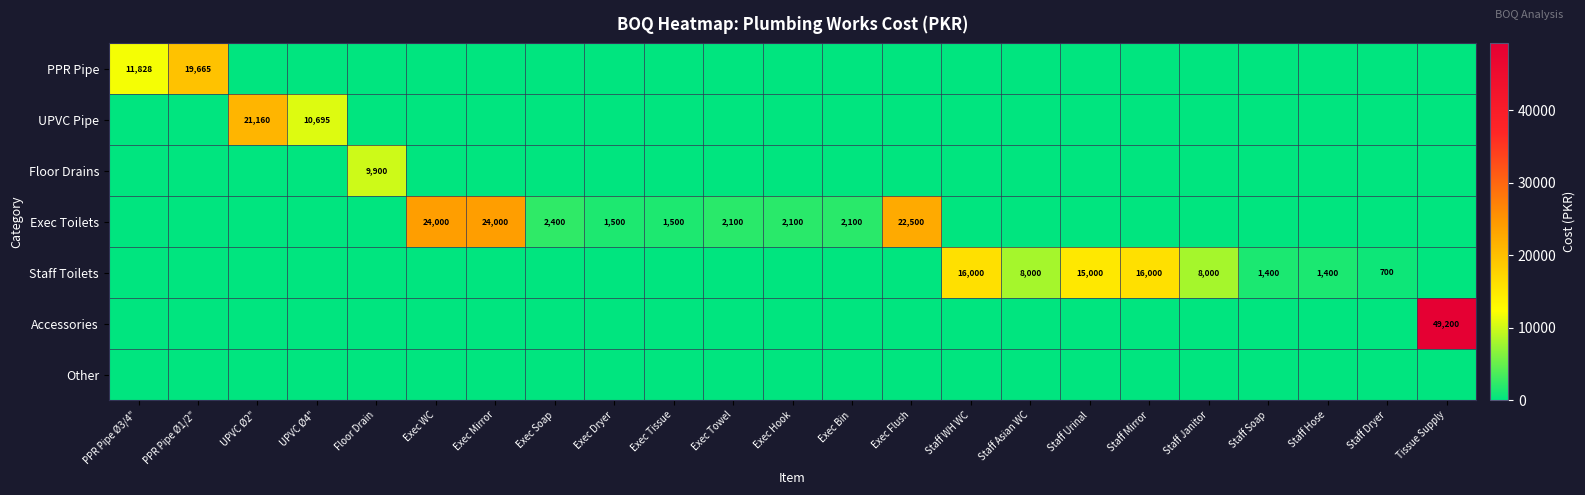

True or false: Staff Toilets has a value of 16000 at Staff Mirror.

True